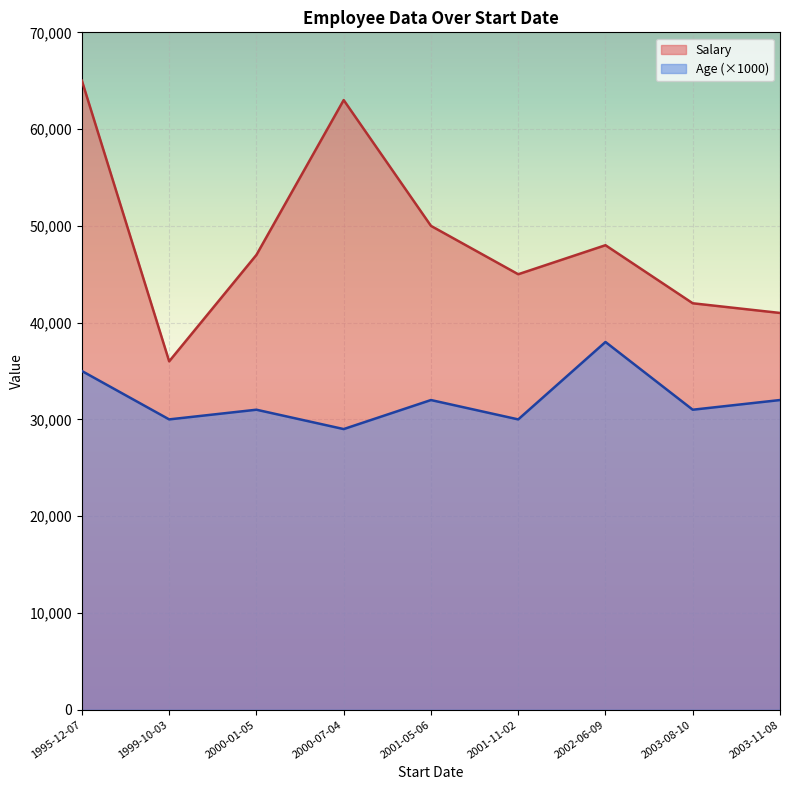

True or false: Salary and Age intersect in this chart.

False